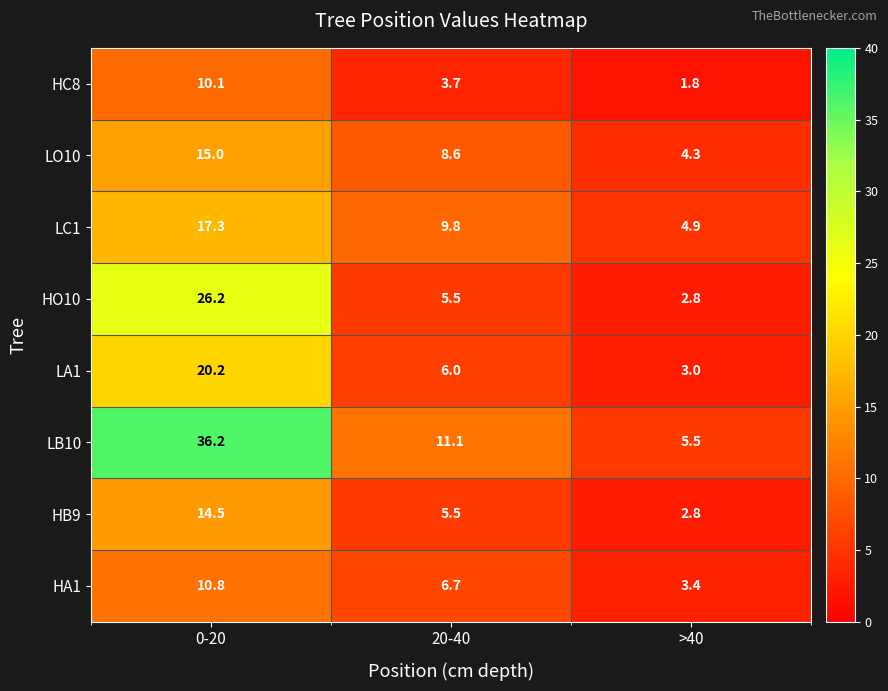

What is the difference between the second highest and minimum values in the HO10 series?

2.7